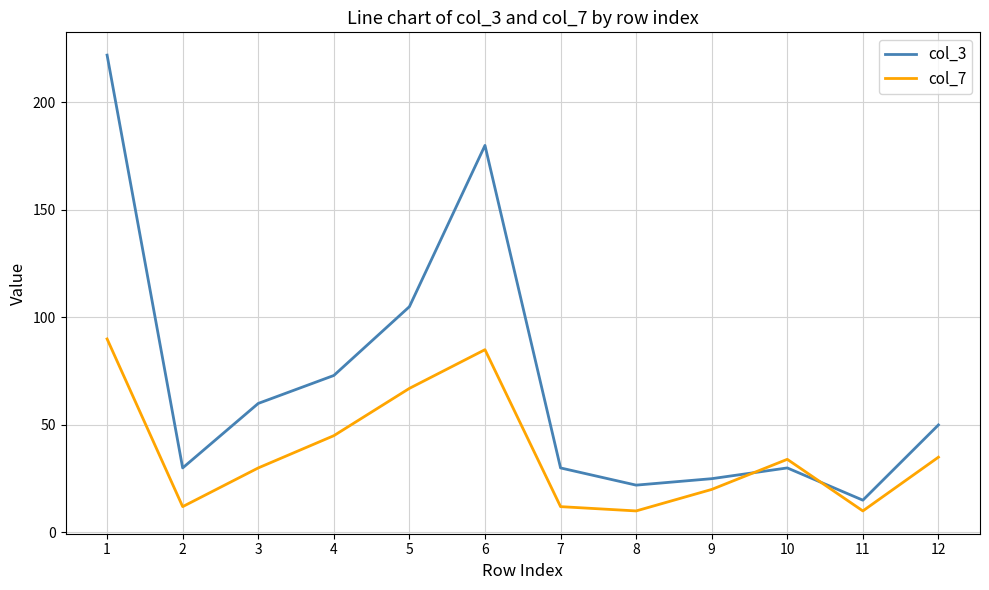

What are all the series names shown in the legend?

col_3, col_7